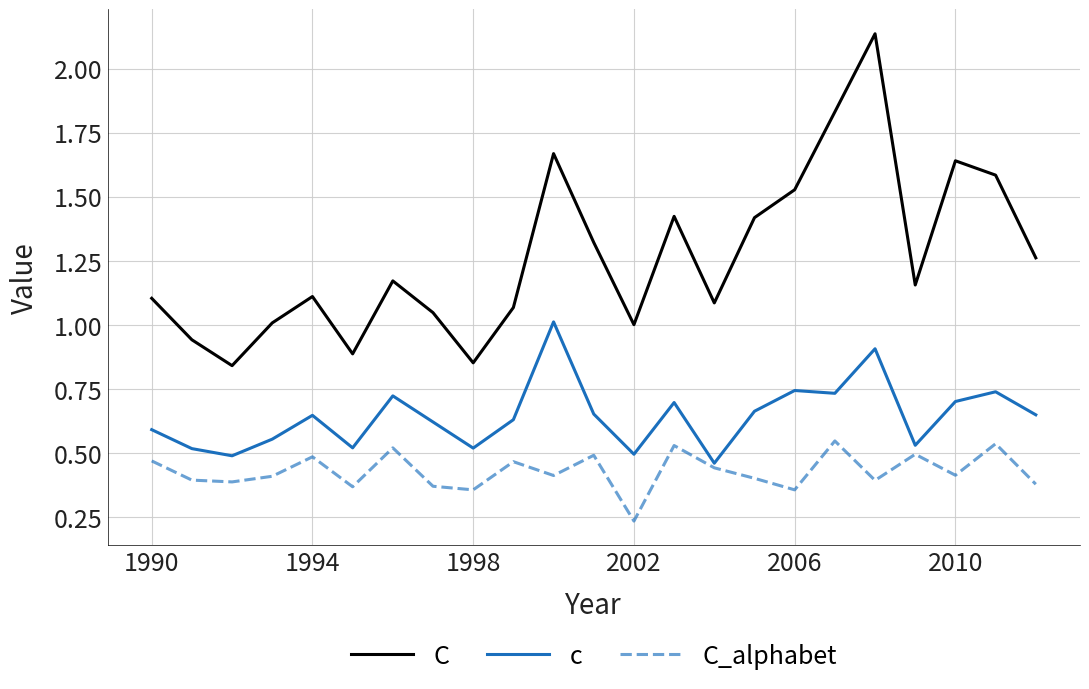

List the series in order of their overall mean, highest first.

C, c, C_alphabet